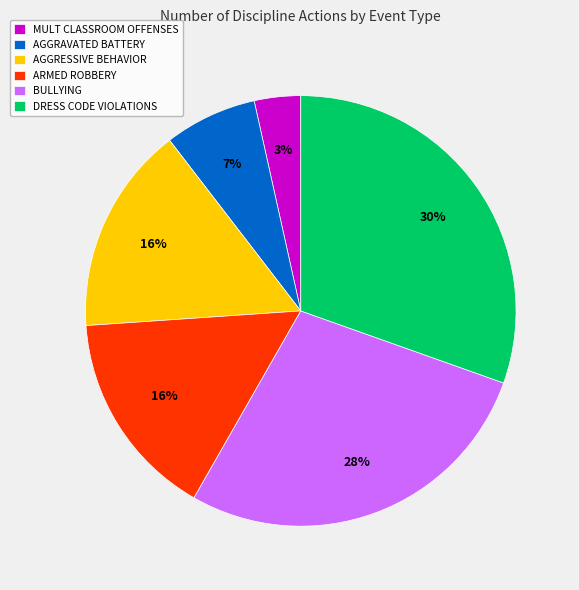

Between AGGRESSIVE BEHAVIOR and DRESS CODE VIOLATIONS, which is larger?

DRESS CODE VIOLATIONS